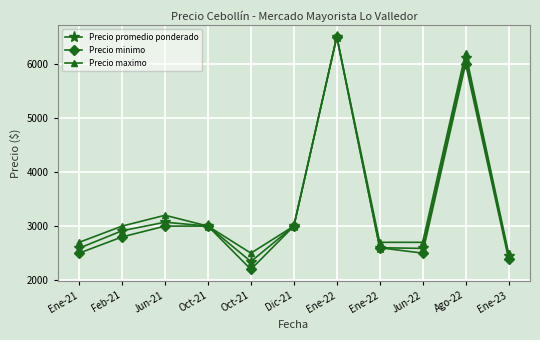

The value of Precio minimo at Jun-22 is 2500. True or false?

True